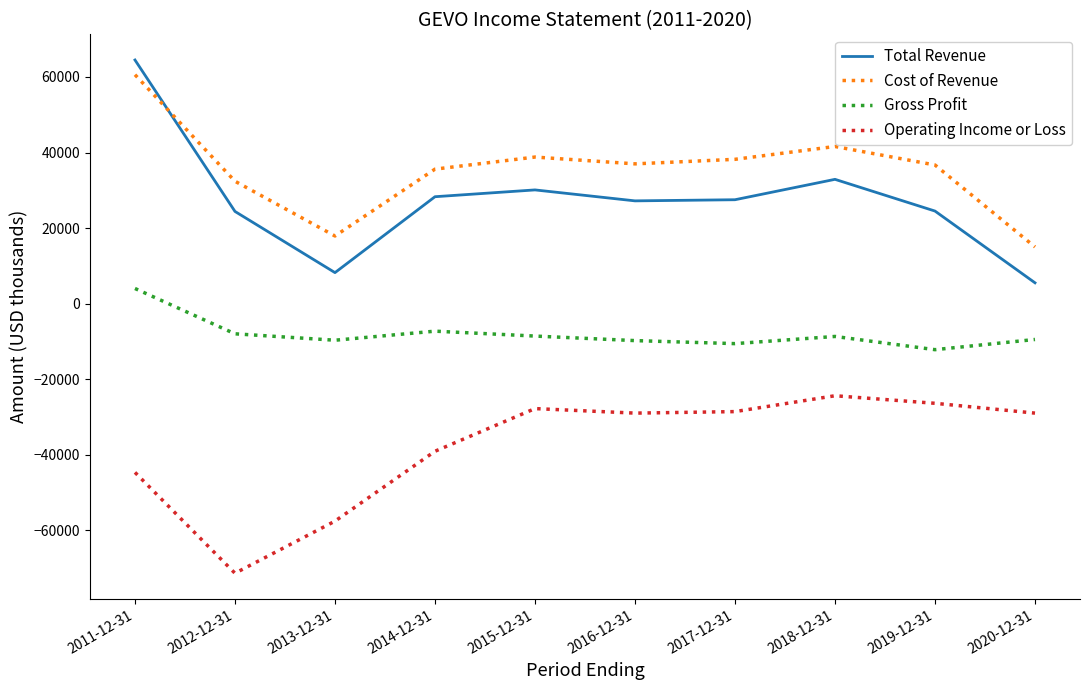

What is the maximum value shown in the chart?

64500